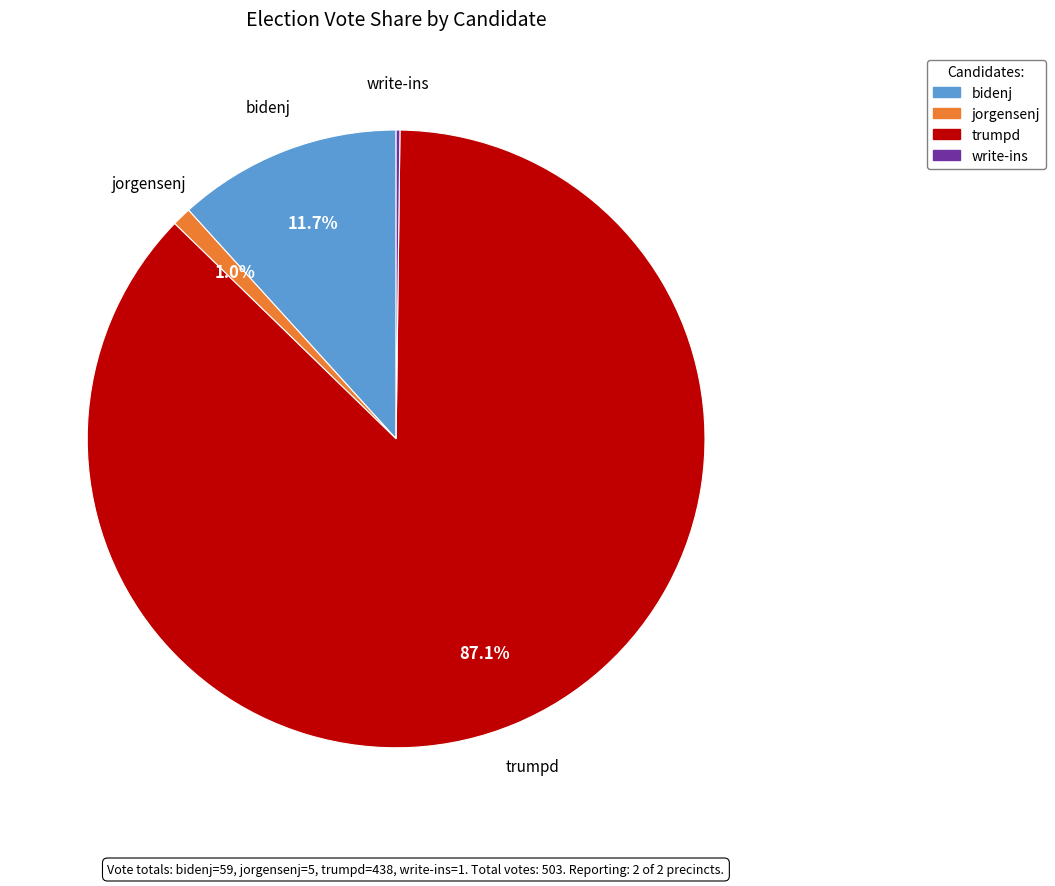

To the nearest percent, what portion does jorgensenj represent?

1%